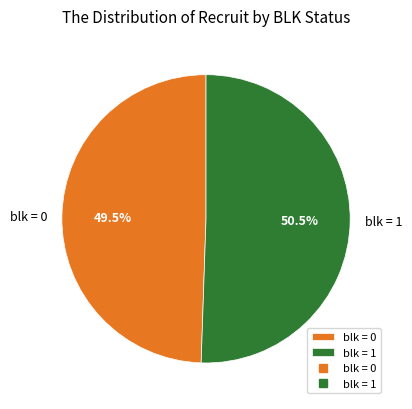

How many slices are in this pie chart?

2